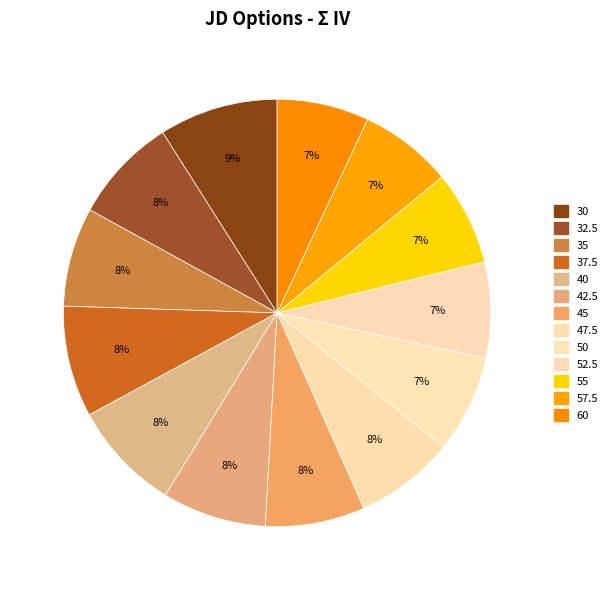

Which slice is the largest?

30